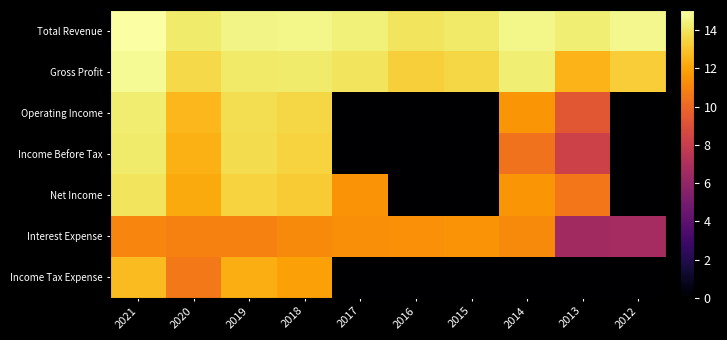

What is the difference between the highest and lowest values at 2020?

3.6